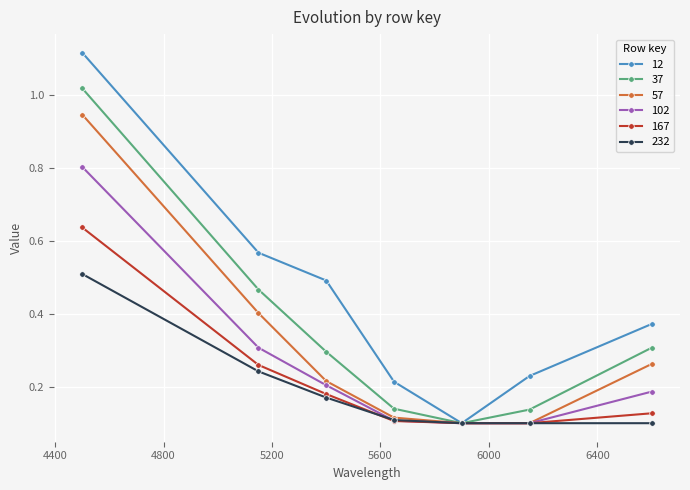

List the series in order of their peak value, highest first.

12, 37, 57, 102, 167, 232